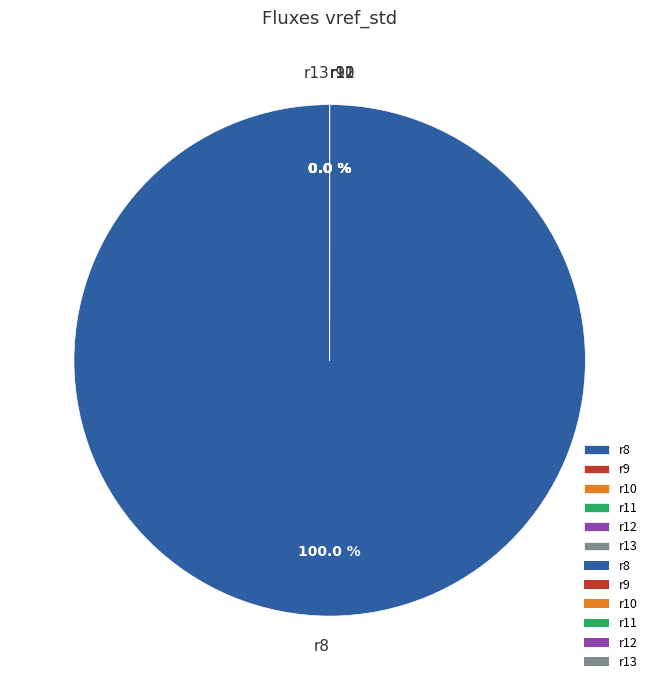

Does r8 account for over 50% of the chart?

Yes